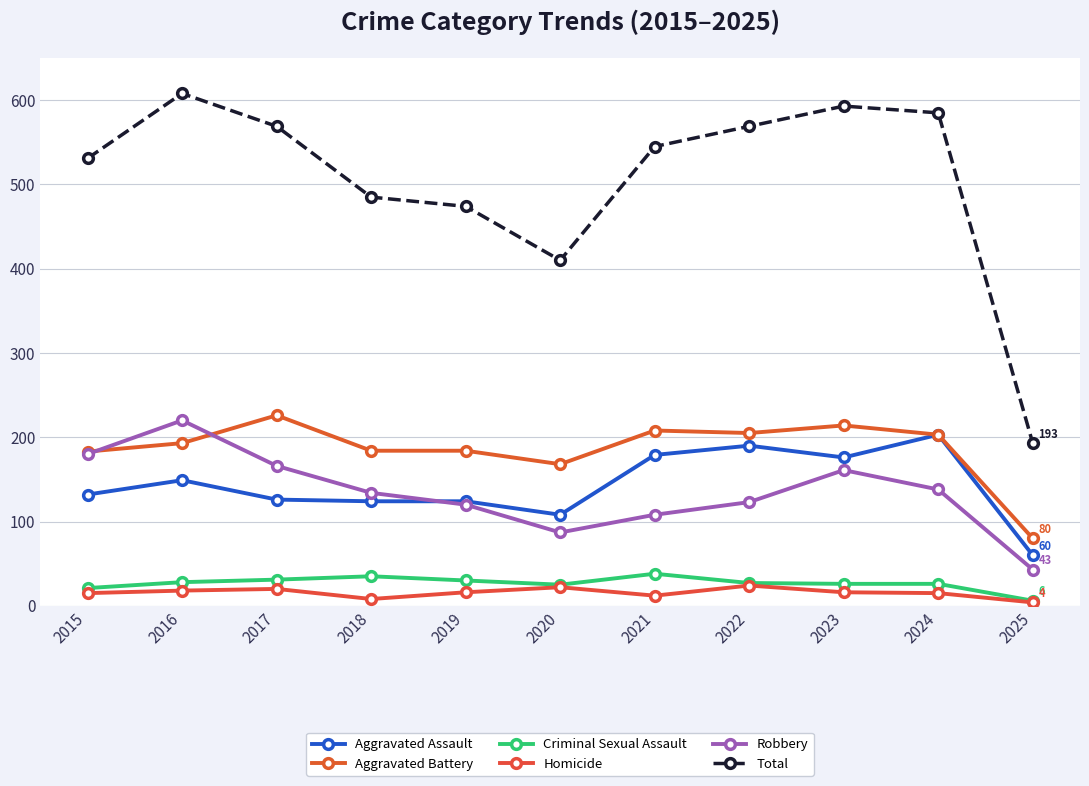

What is the spread (max minus min) of values at 2020?

388